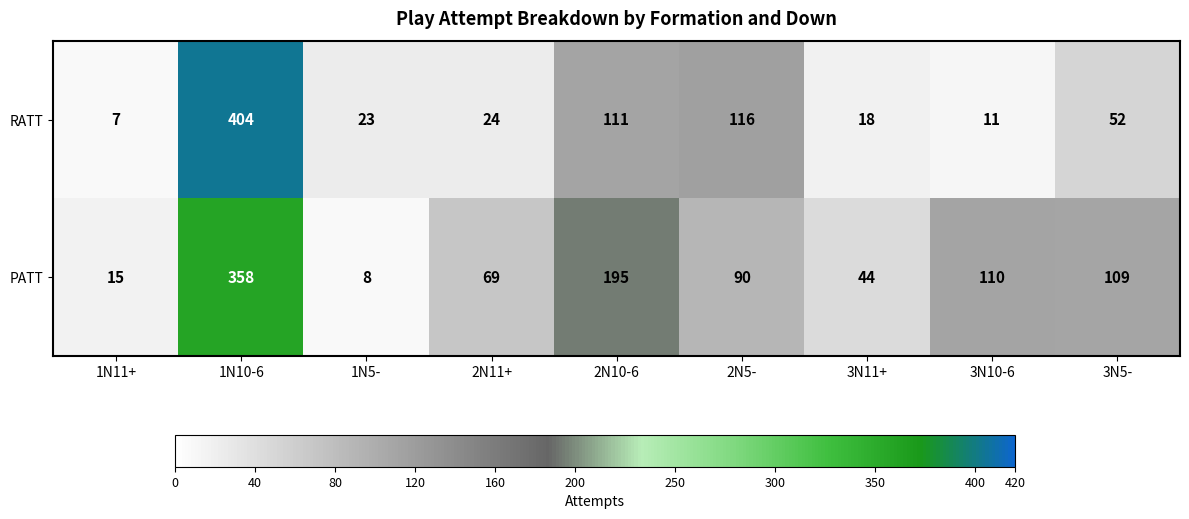

How many distinct data groups are displayed?

2